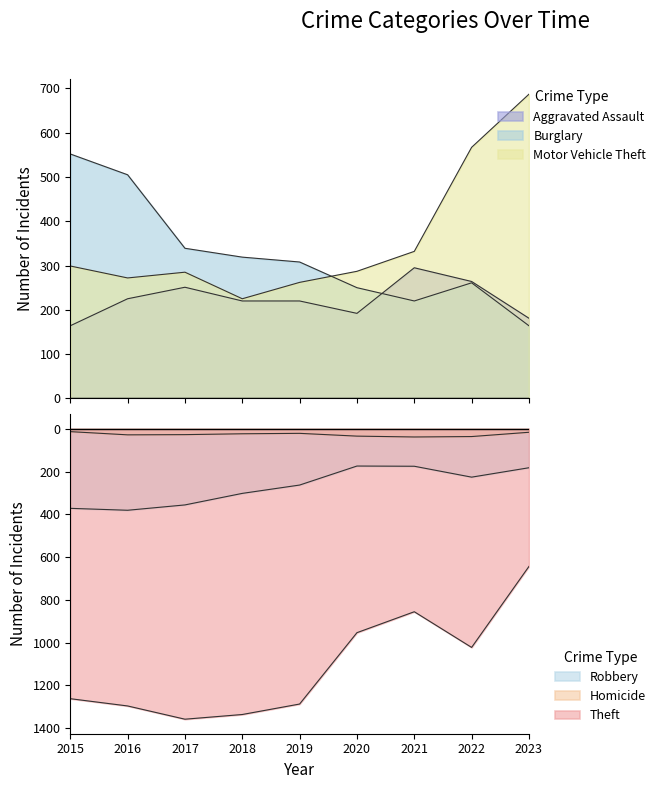

What is the value of the Burglary point at the 8th from the left?

261